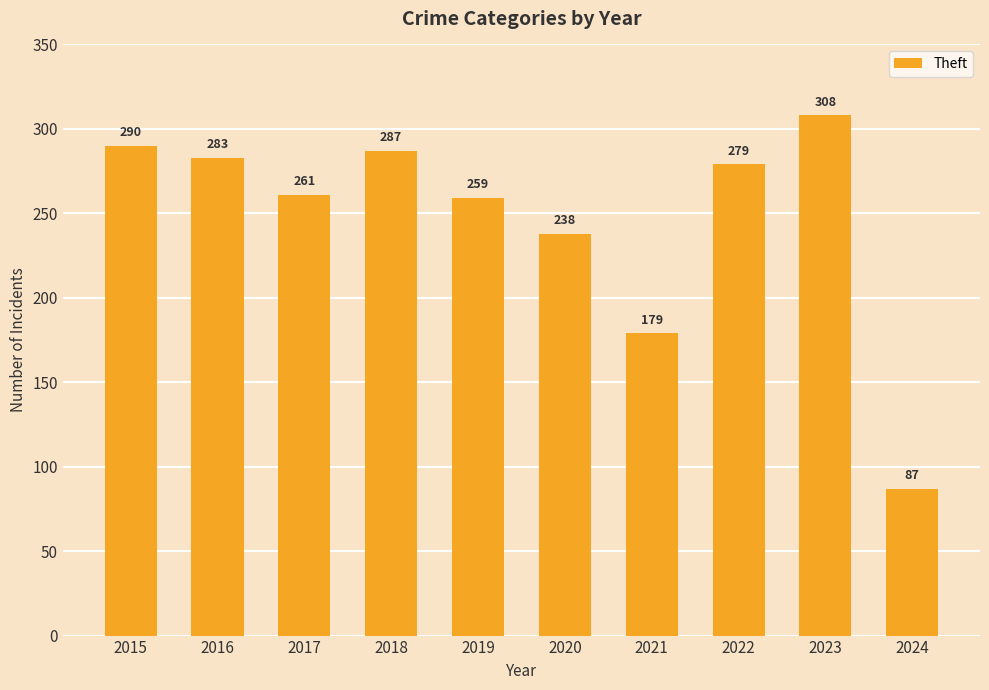

How many values are below 279?

5